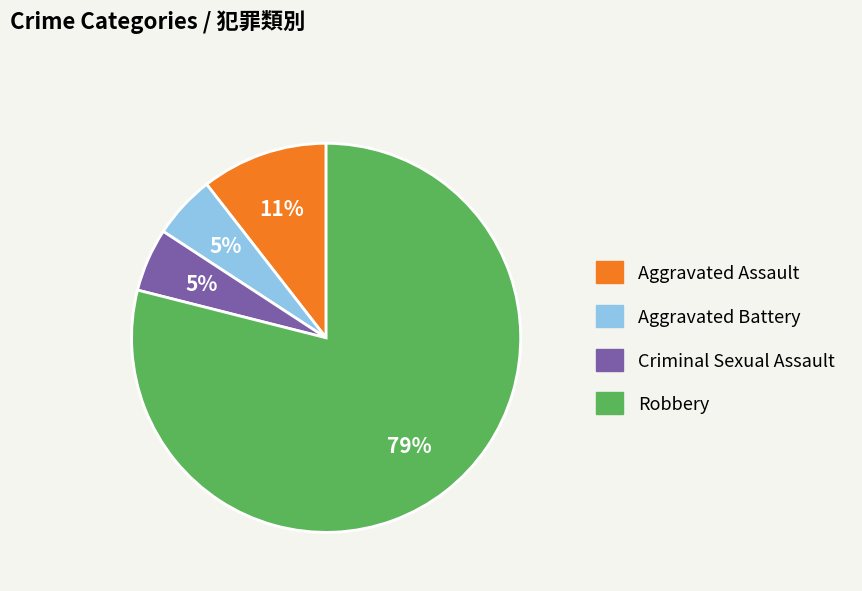

To the nearest percent, what is the average slice percentage?

25%